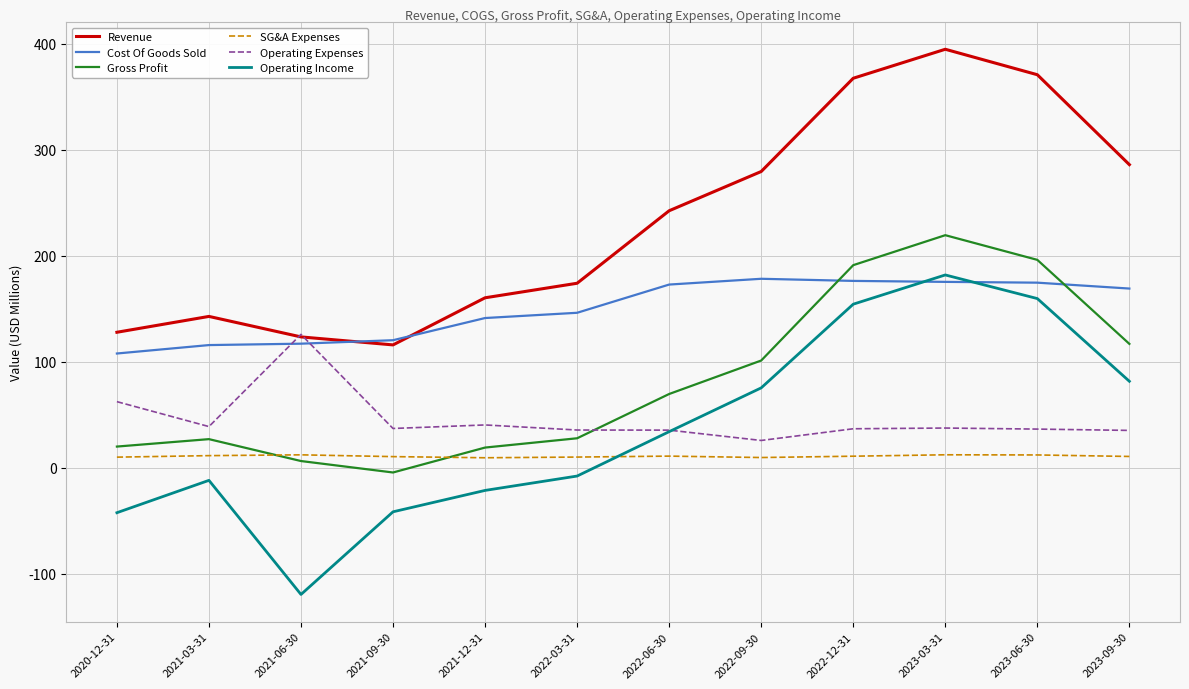

The Cost Of Goods Sold series shows 48.5 at 2020-12-31. True or false?

False